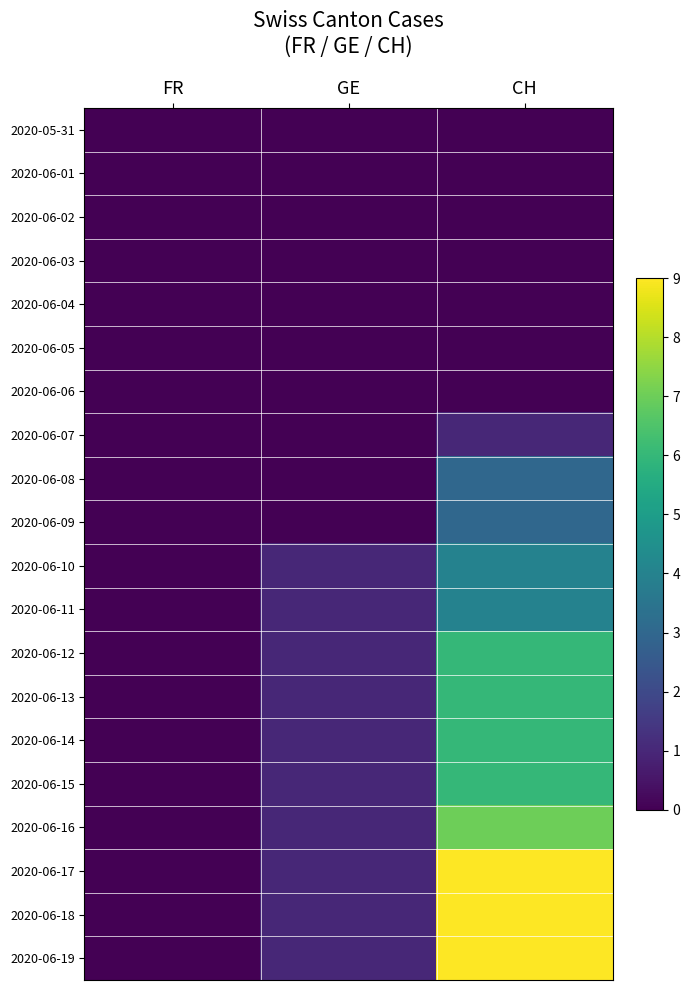

Reading left to right, what are all the values shown in this chart?

2020-05-31: FR=0	GE=0	CH=0
2020-06-01: FR=0	GE=0	CH=0
2020-06-02: FR=0	GE=0	CH=0
2020-06-03: FR=0	GE=0	CH=0
2020-06-04: FR=0	GE=0	CH=0
2020-06-05: FR=0	GE=0	CH=0
2020-06-06: FR=0	GE=0	CH=0
2020-06-07: FR=0	GE=0	CH=1
2020-06-08: FR=0	GE=0	CH=3
2020-06-09: FR=0	GE=0	CH=3
2020-06-10: FR=0	GE=1	CH=4
2020-06-11: FR=0	GE=1	CH=4
2020-06-12: FR=0	GE=1	CH=6
2020-06-13: FR=0	GE=1	CH=6
2020-06-14: FR=0	GE=1	CH=6
2020-06-15: FR=0	GE=1	CH=6
2020-06-16: FR=0	GE=1	CH=7
2020-06-17: FR=0	GE=1	CH=9
2020-06-18: FR=0	GE=1	CH=9
2020-06-19: FR=0	GE=1	CH=9